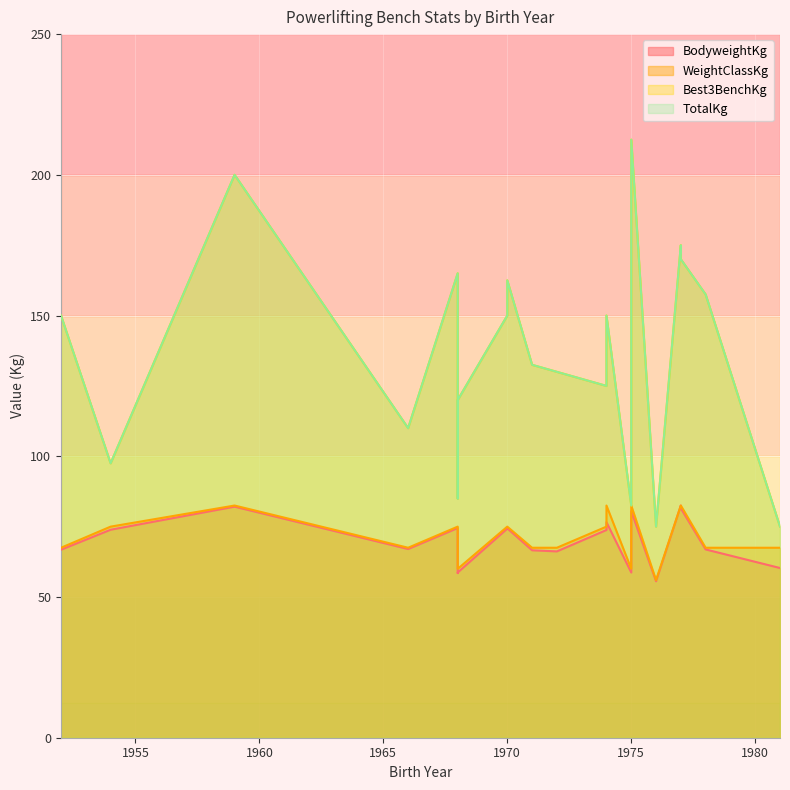

Which label corresponds to the smallest value in the chart?

1976